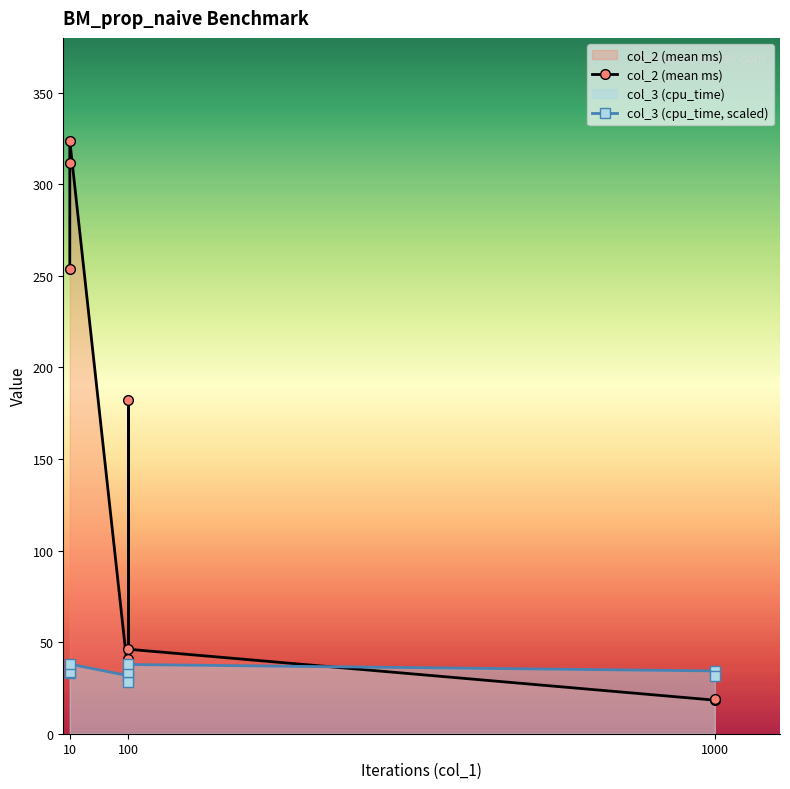

What are all the series names shown in the legend?

col_2 (mean ms), col_3 (cpu_time, scaled)